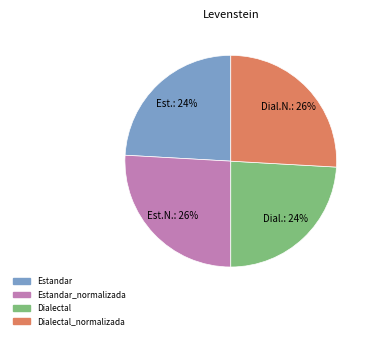

How many segments does this pie chart have?

4